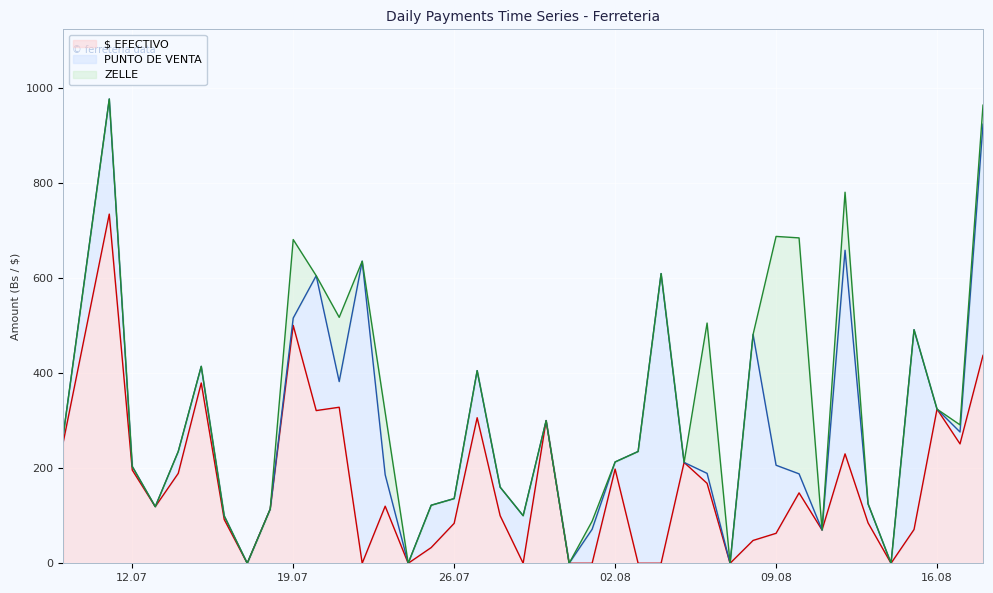

True or false: PUNTO DE VENTA has a value of 197.2 at 2022-07-20.

False